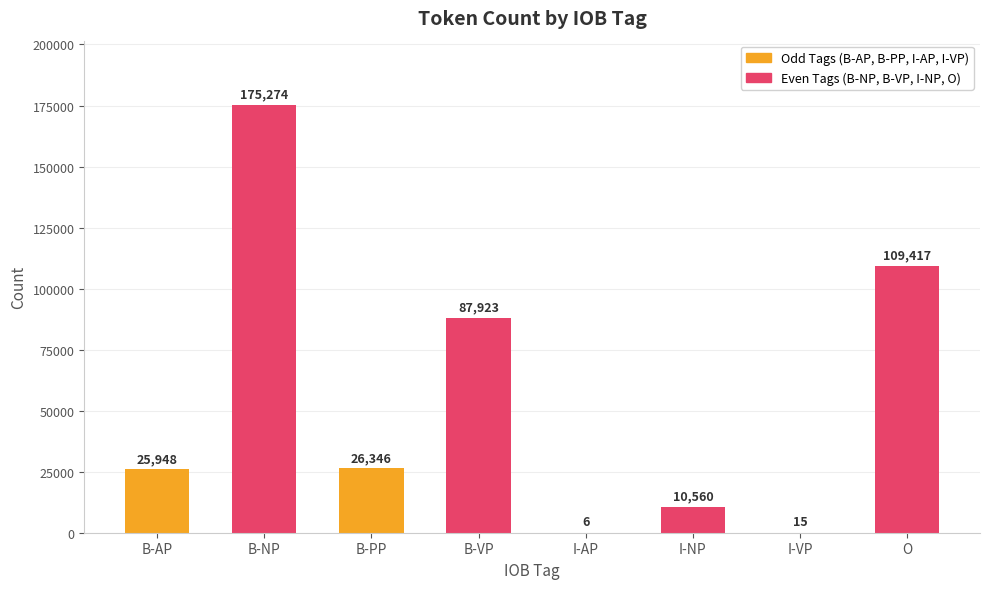

Is it true that the value at B-NP is 300396?

False